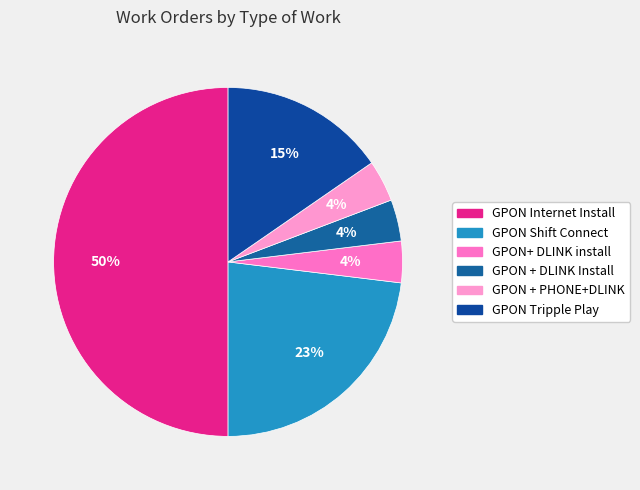

Which slice is the smallest?

GPON+ DLINK install